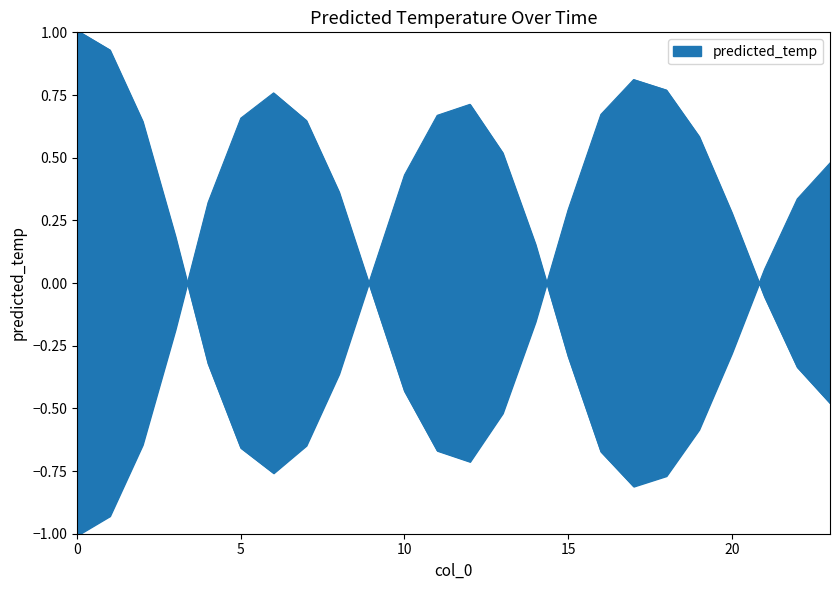

List the labels in order of value, largest first.

0, 1, 12, 11, 2, 13, 23, 10, 22, 3, 14, 21, 9, 20, 15, 4, 8, 19, 7, 5, 16, 6, 18, 17